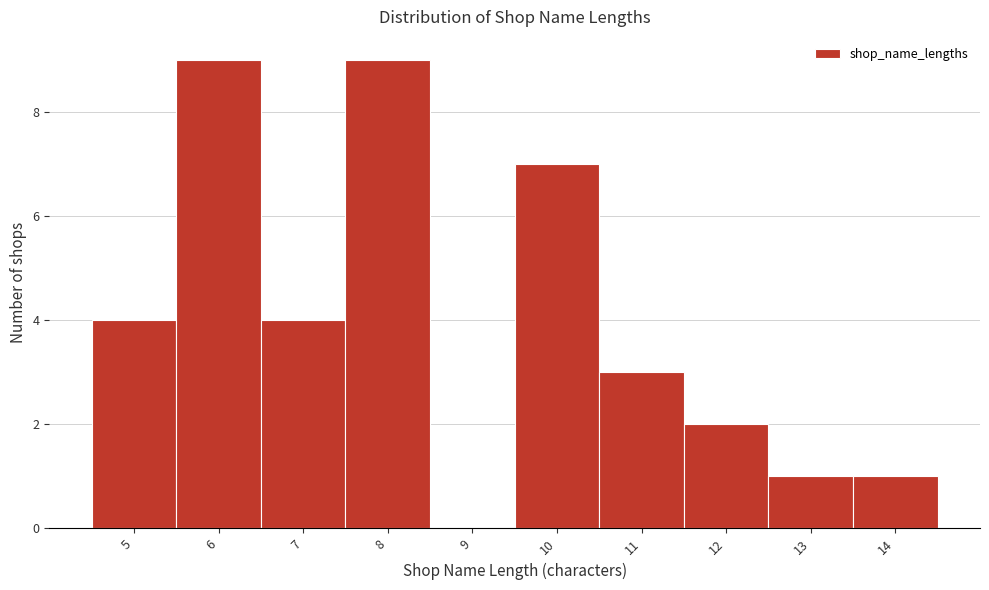

Reading left to right, transcribe all the data shown in this chart.

5=4	6=9	7=4	8=9	9=0	10=7	11=3	12=2	13=1	14=1